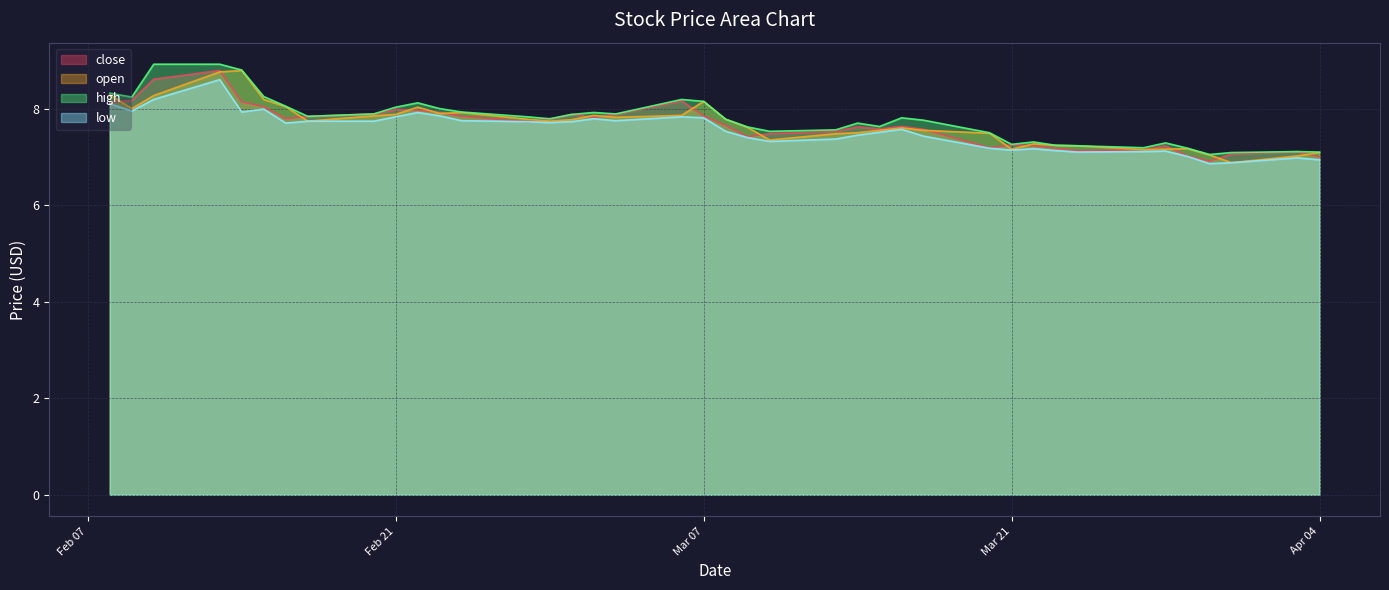

What is the sum of all close values?

306.1